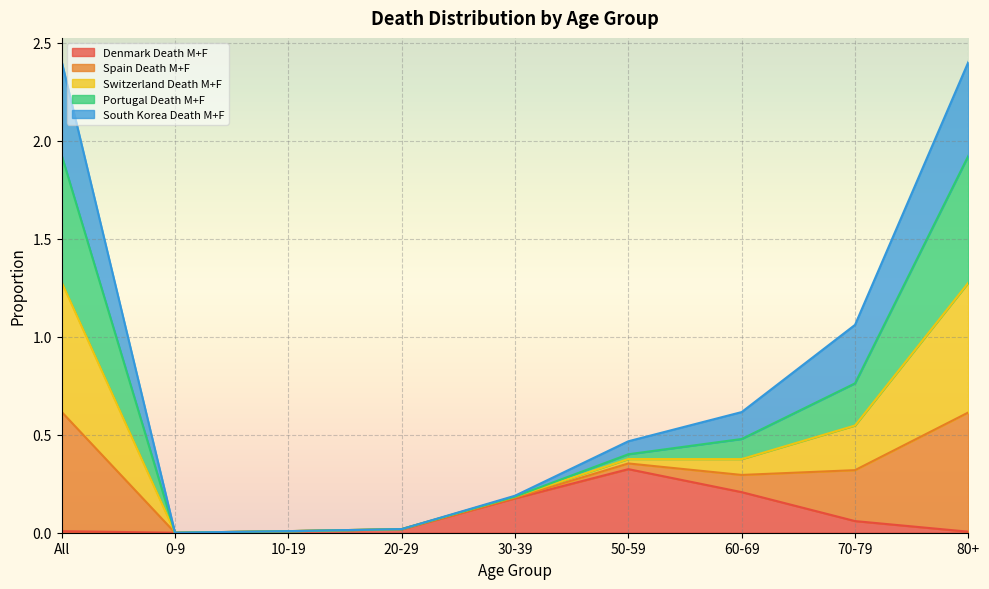

The value of Switzerland Death M+F at 50-59 is 0.7. True or false?

False